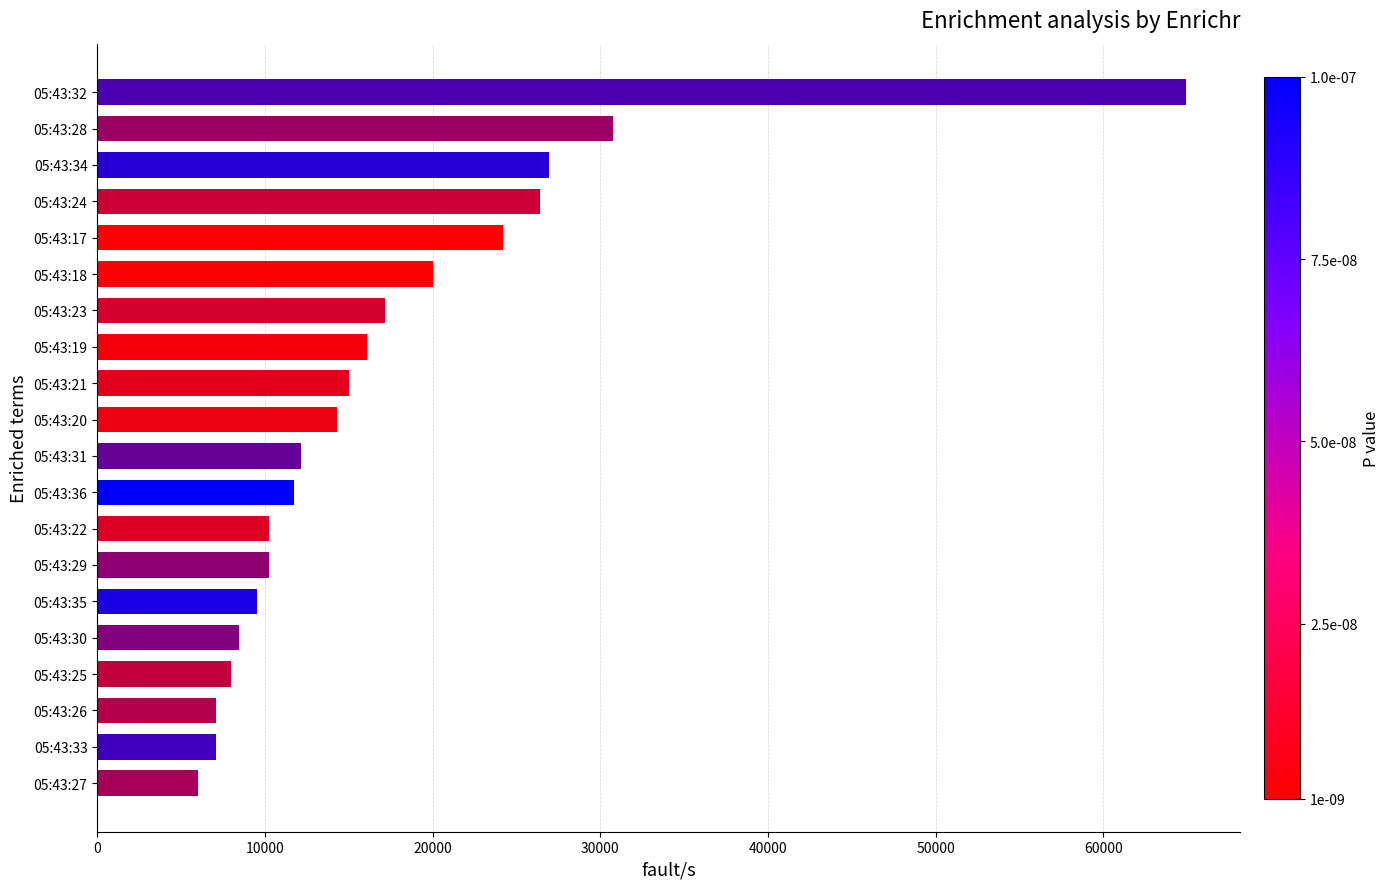

What is the difference between the maximum and minimum values?

58884